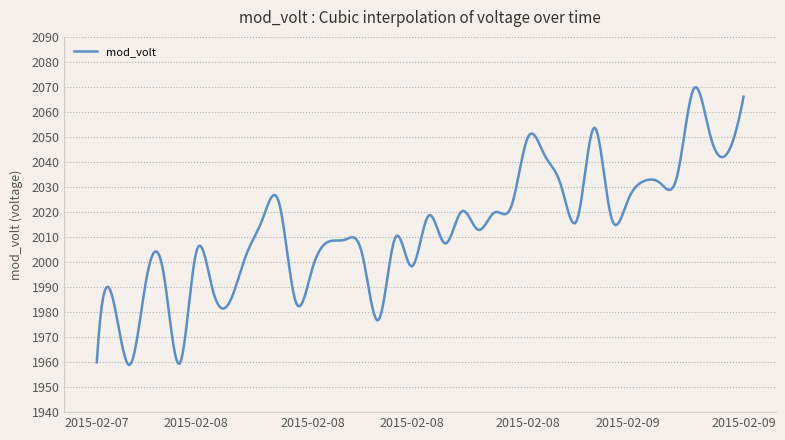

What is the smallest value displayed?

1958.8